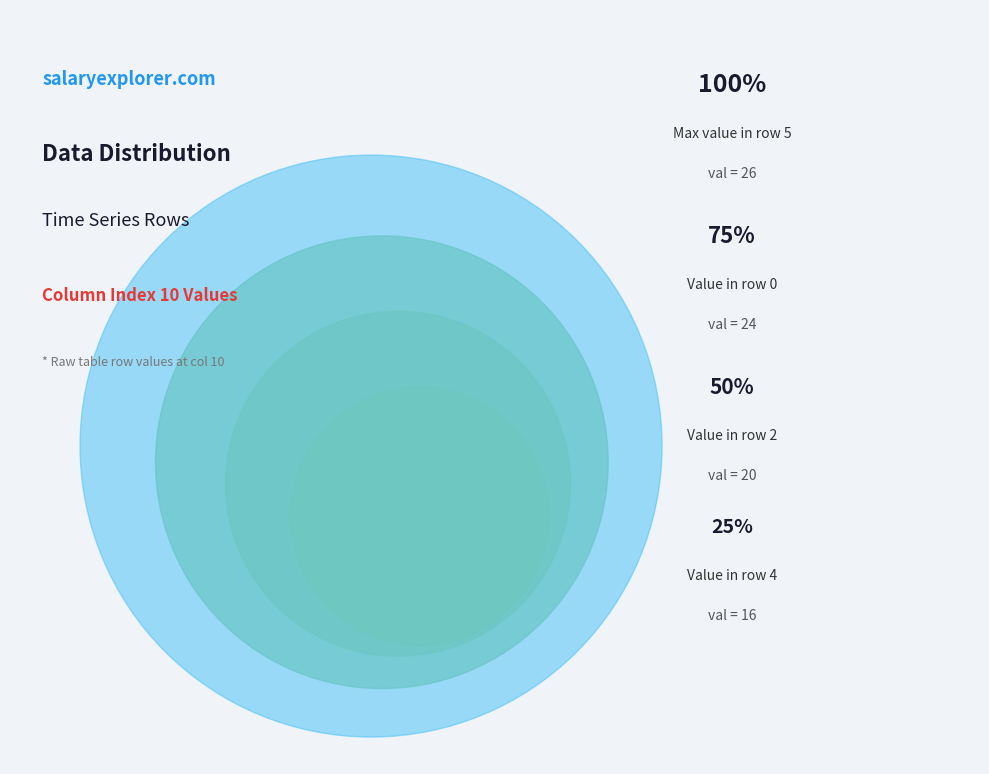

To the nearest percent, what percentage of the pie is 5?

14%